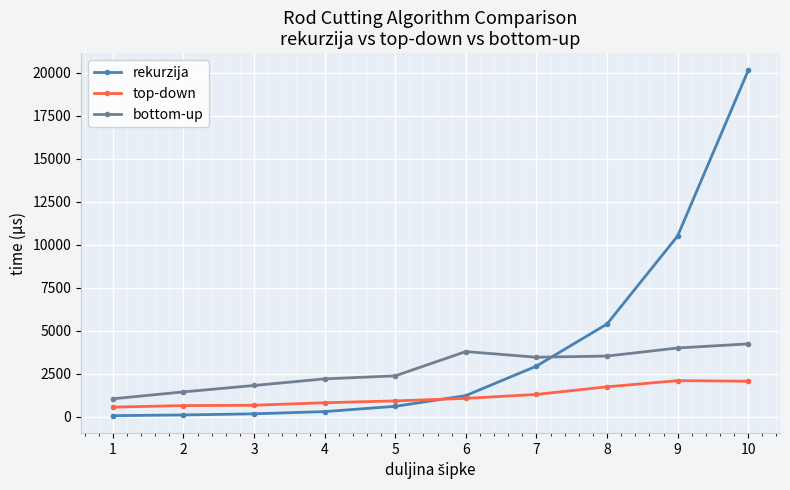

True or false: bottom-up and top-down intersect in this chart.

False